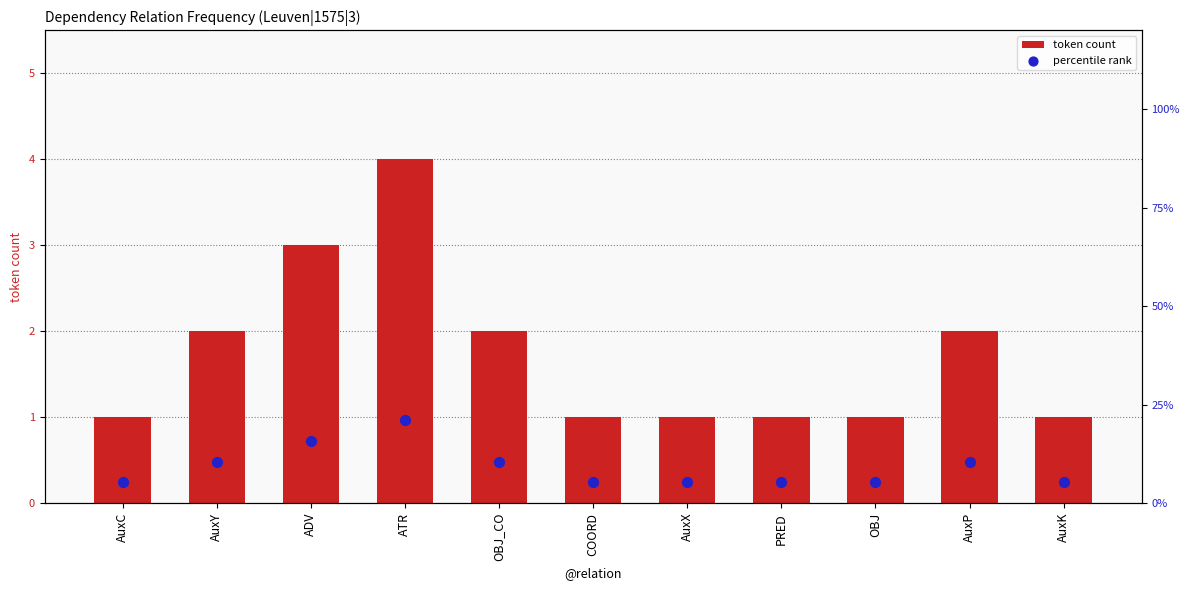

At which category is the sum across all series the highest?

ATR